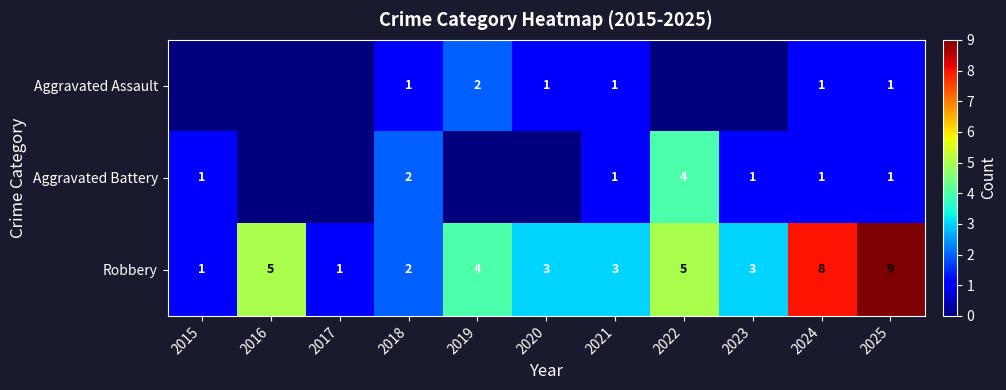

At which label does Robbery reach its peak?

2025